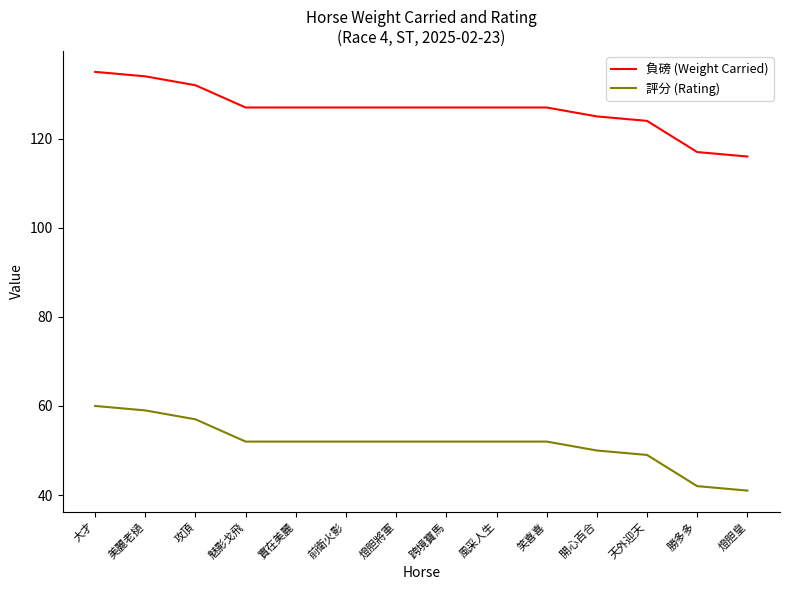

Reading right to left, transcribe all the data shown in this chart.

負磅 (Weight Carried): 116	117	124	125	127	127	127	127	127	127	127	132	134	135
評分 (Rating): 41	42	49	50	52	52	52	52	52	52	52	57	59	60